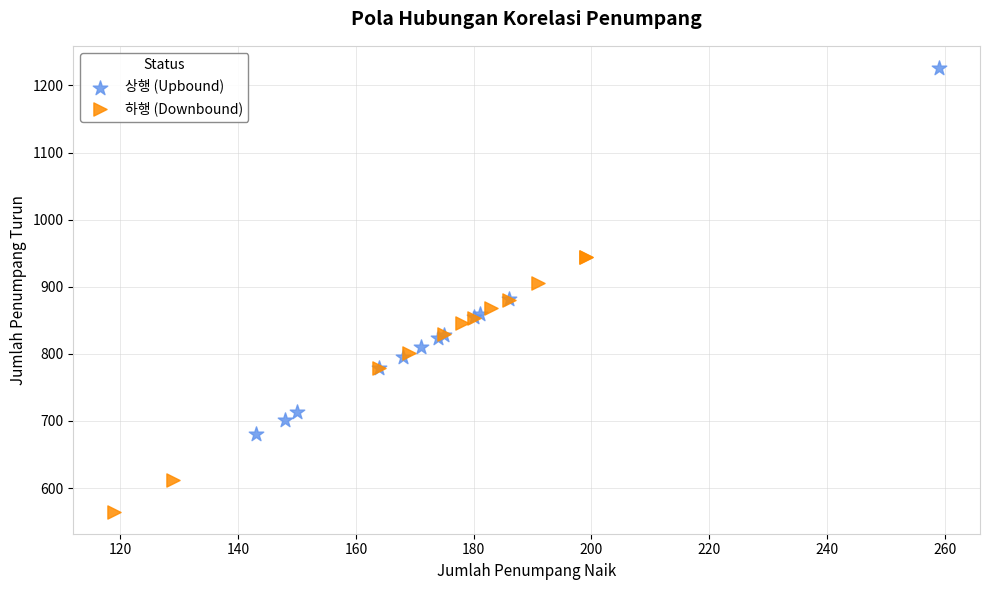

Which series contains the lowest Y value?

하행 (Downbound)